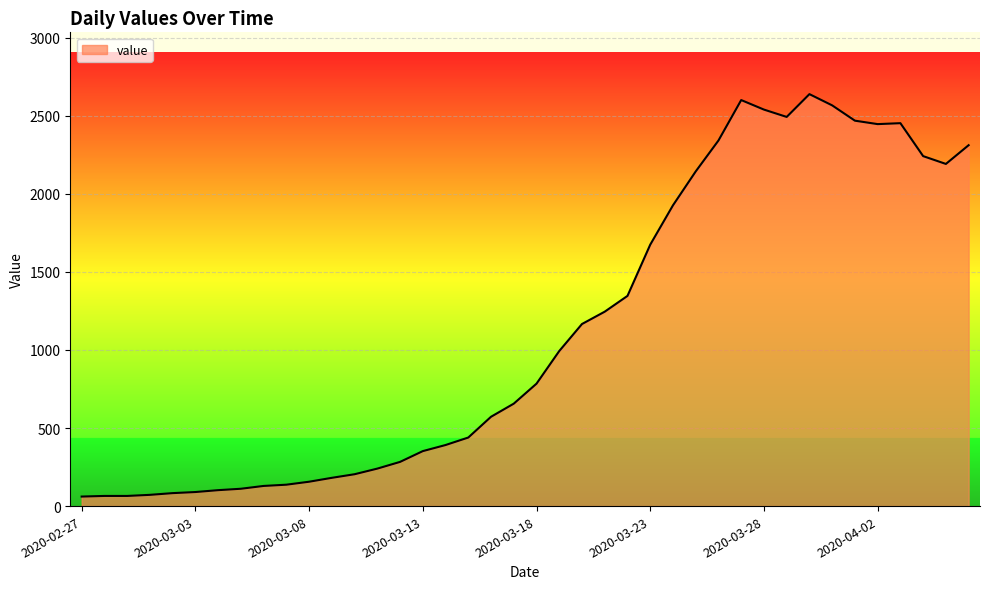

What is the greatest value displayed?

2638